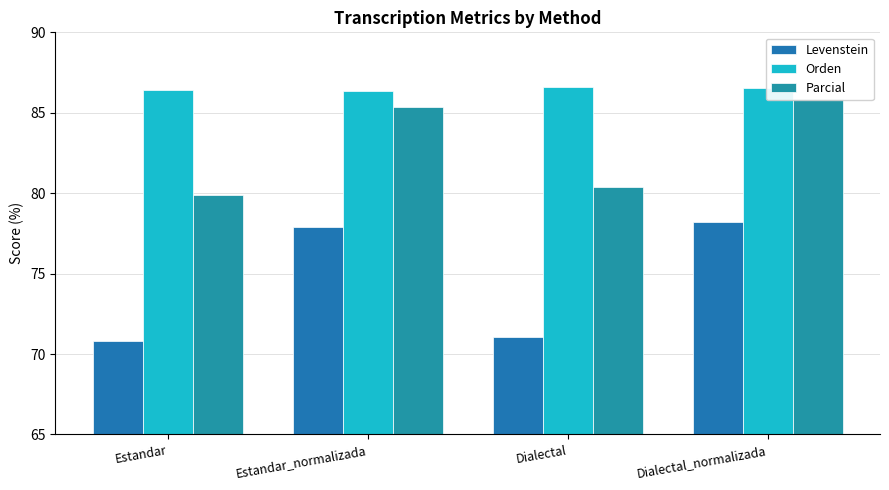

What is the total value across all series at Estandar?

237.1